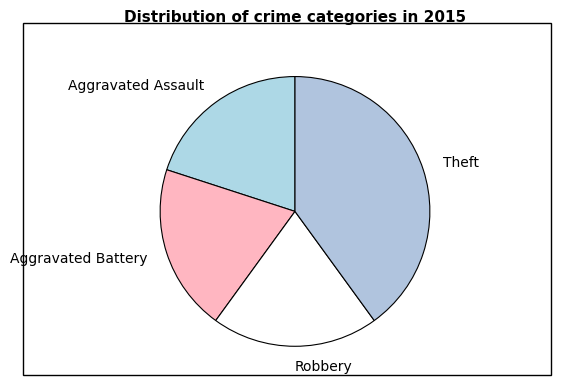

How many slices are in this pie chart?

4